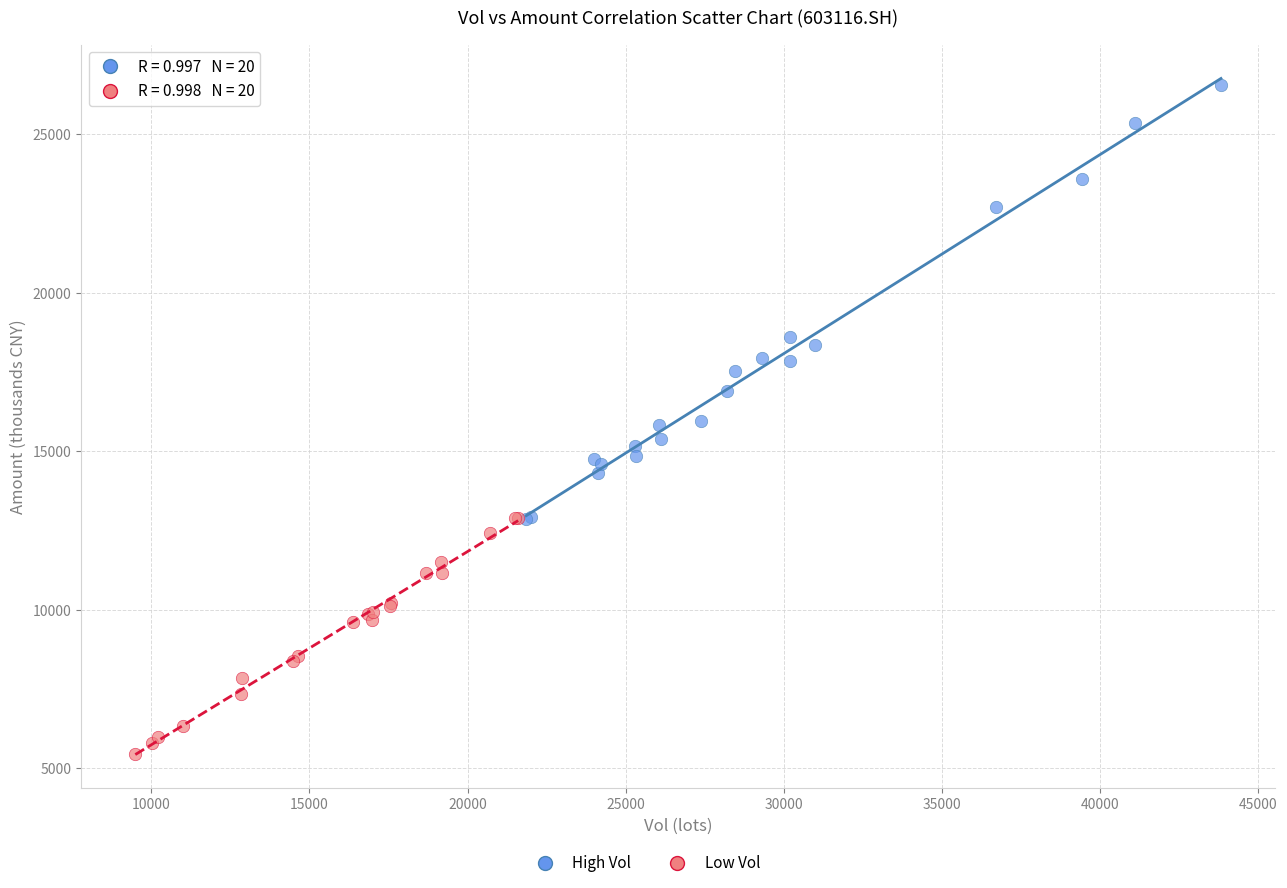

Which series has the widest spread of Y values?

High Vol